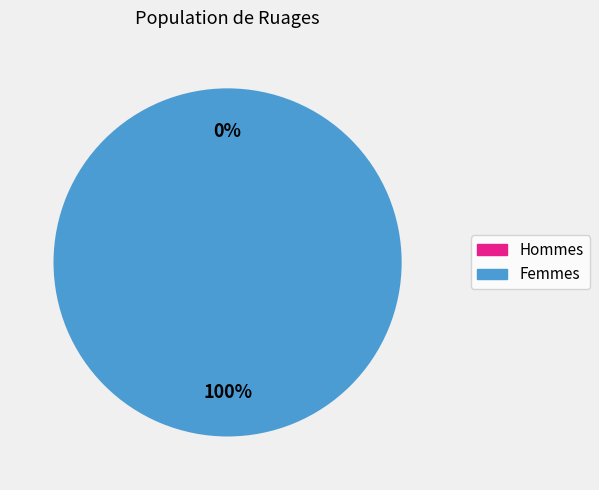

Is 1503349949 the majority of the pie?

Yes